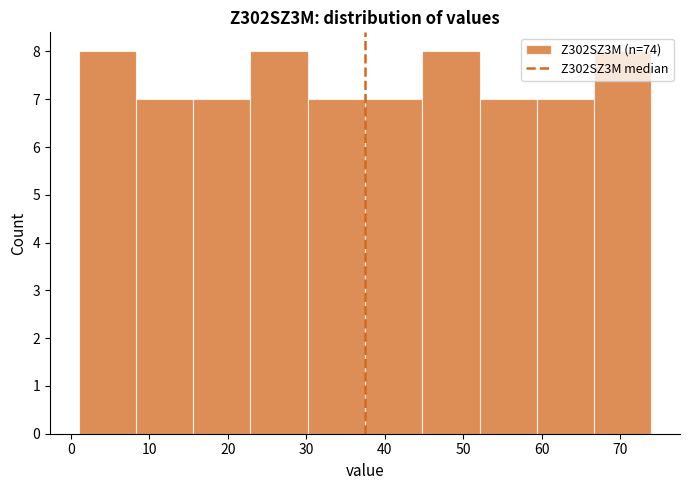

Reading left to right, list every bar in this chart as the range it spans on the x-axis followed by its height. Neither the bar edges nor the heights are printed on the chart, so give them approximately, as read against the axes.

1.0 to 8.3: 8
8.3 to 15.6: 7
15.6 to 22.9: 7
22.9 to 30.2: 8
30.2 to 37.5: 7
37.5 to 44.8: 7
44.8 to 52.1: 8
52.1 to 59.4: 7
59.4 to 66.7: 7
66.7 to 74.0: 8